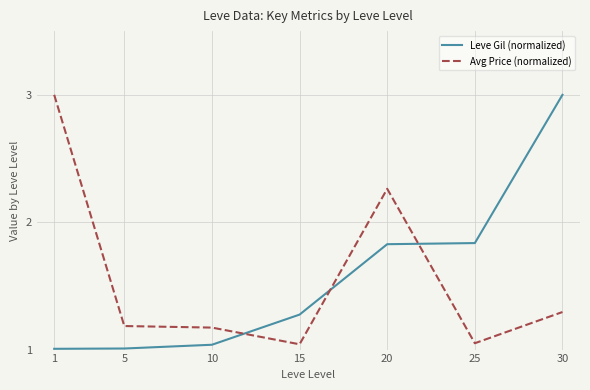

Is the value of Leve Gil (normalized) at 10 greater than the value of Avg Price (normalized) at 5?

No